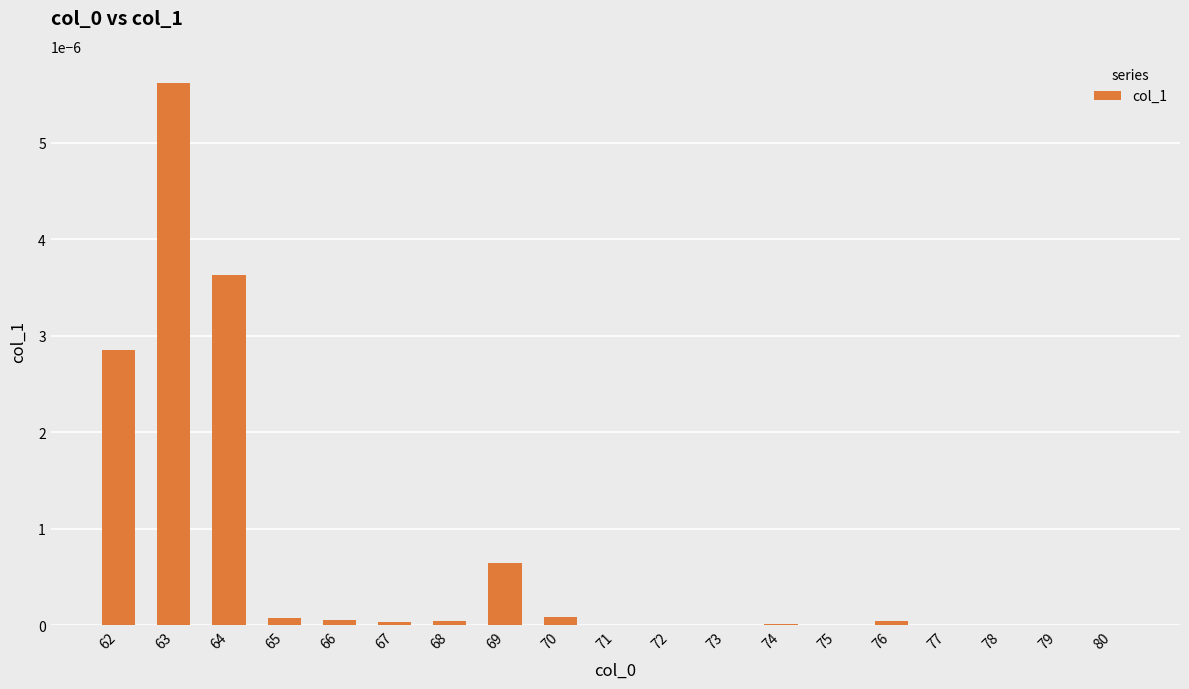

Which has a higher value, 64 or 77?

64